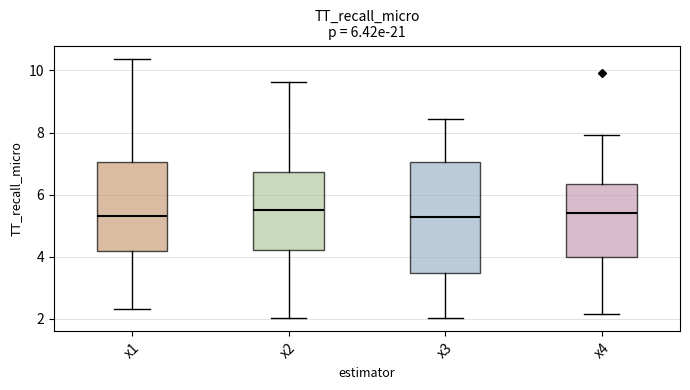

Comparing the boxes themselves (not the whiskers), which one is the tallest?

x3